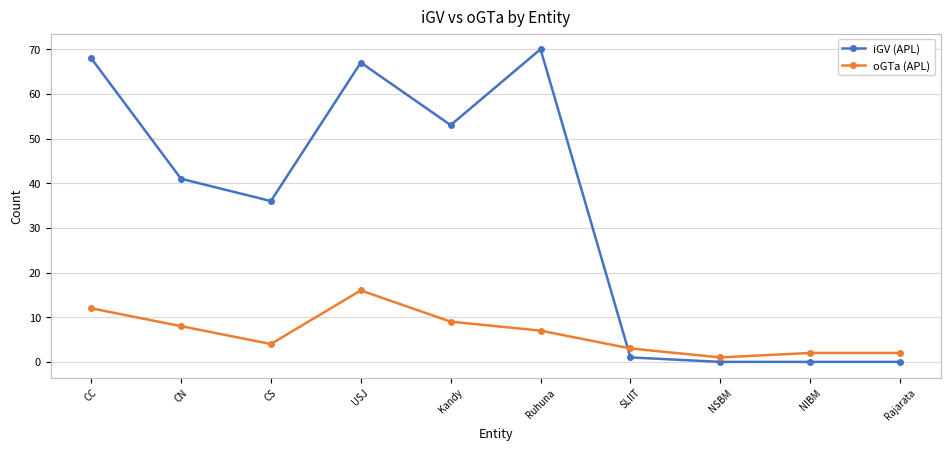

How many lines are shown in the chart?

2